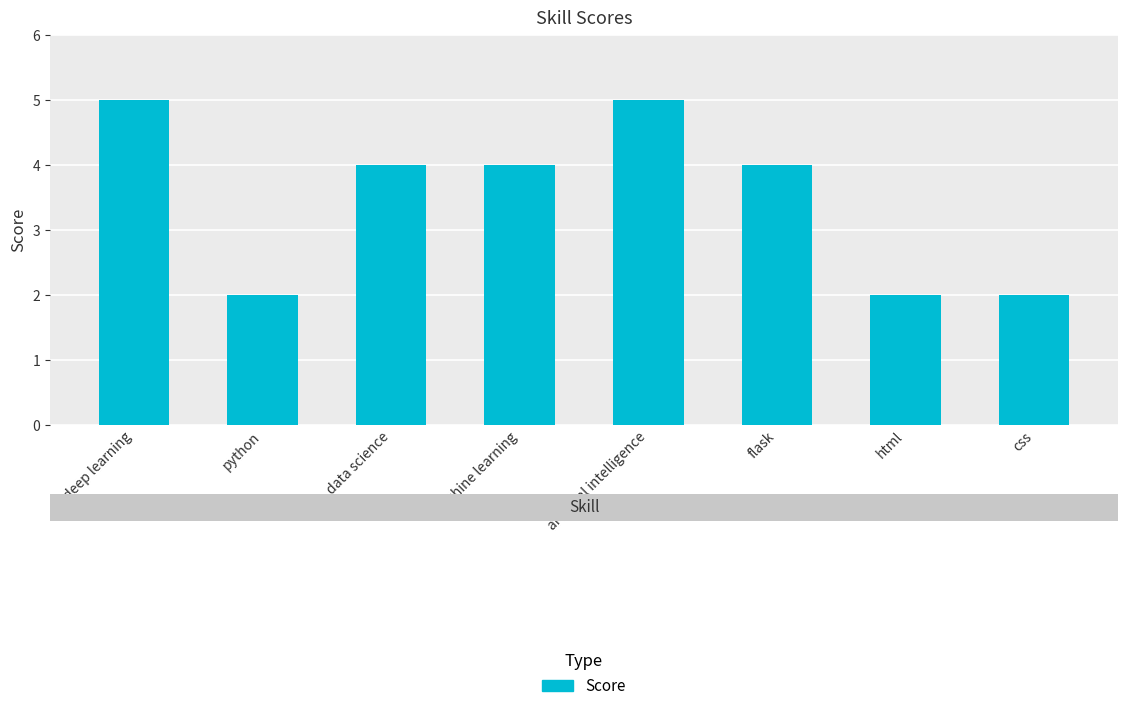

What is the greatest value displayed?

5